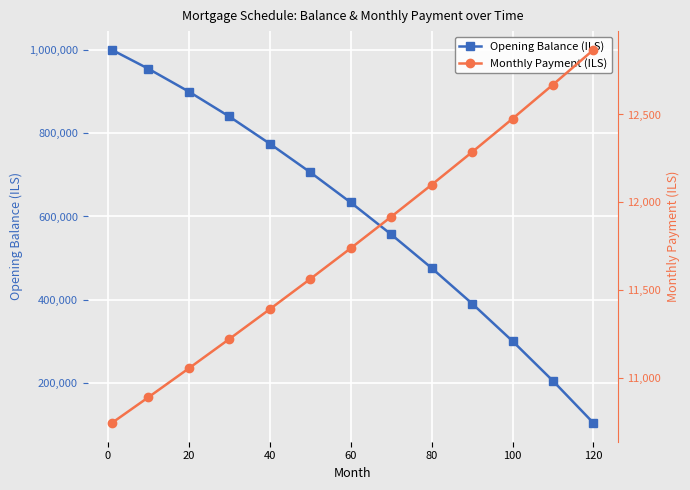

The value of Opening Balance (ILS) at 80 is 475990.0. True or false?

True